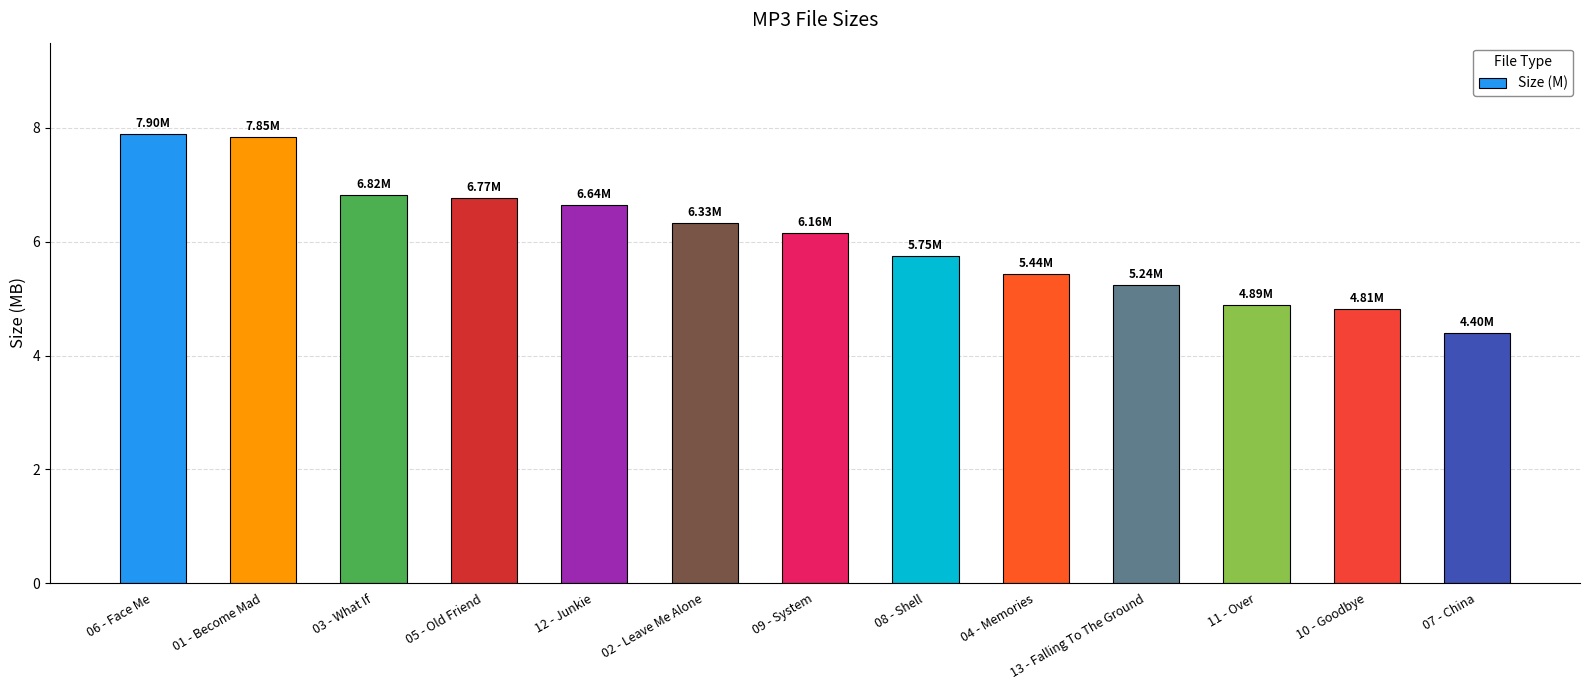

The value at 13 - Falling To The Ground is 5.2. True or false?

True